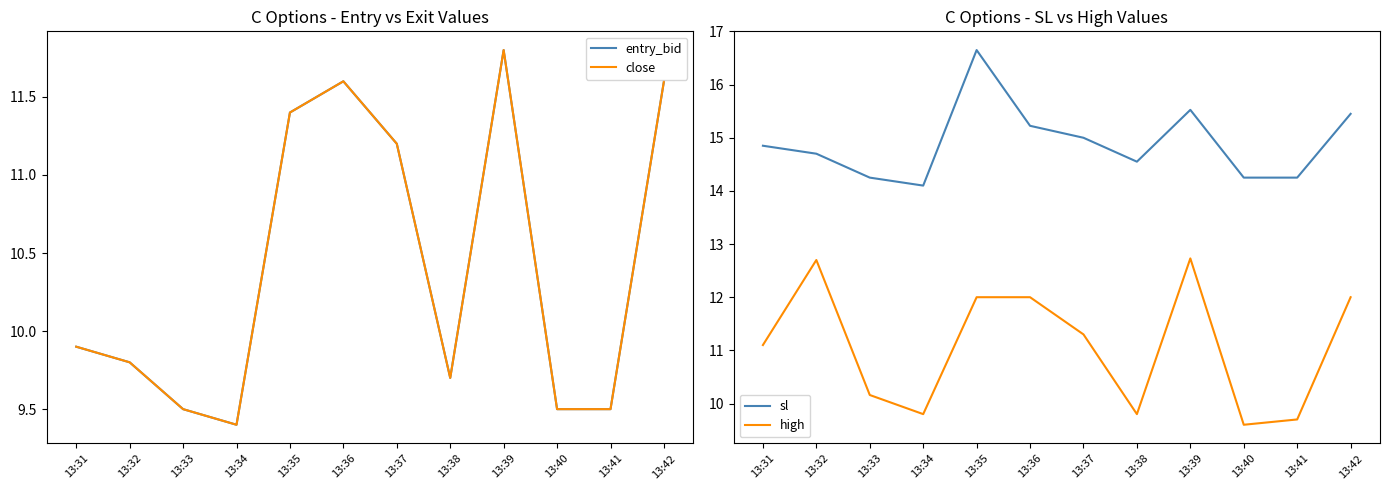

Which series has the widest spread of values?

high